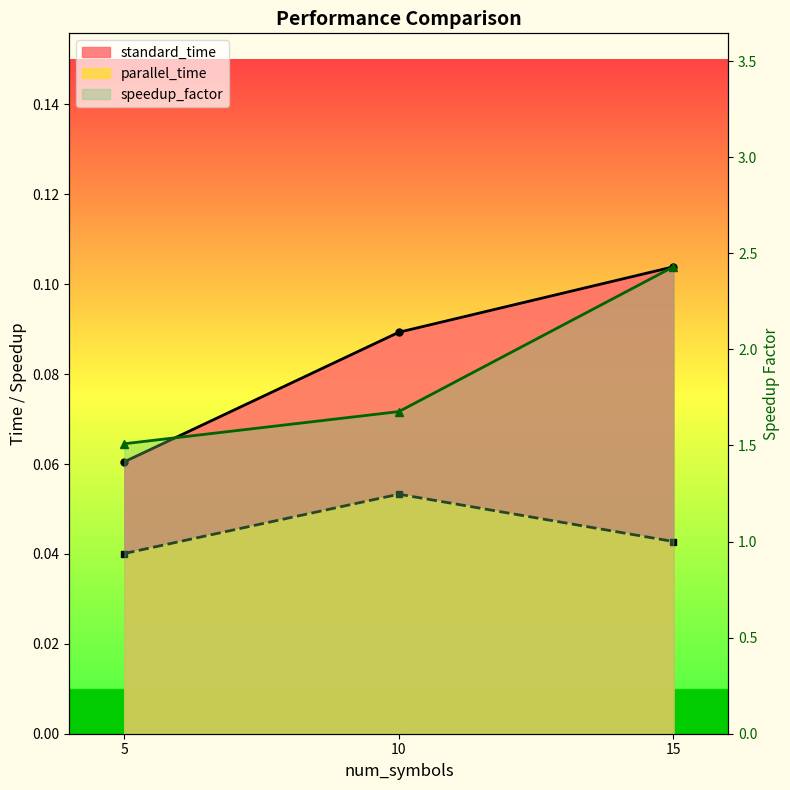

What is the value of the standard_time point at the 3rd from the left?

0.1